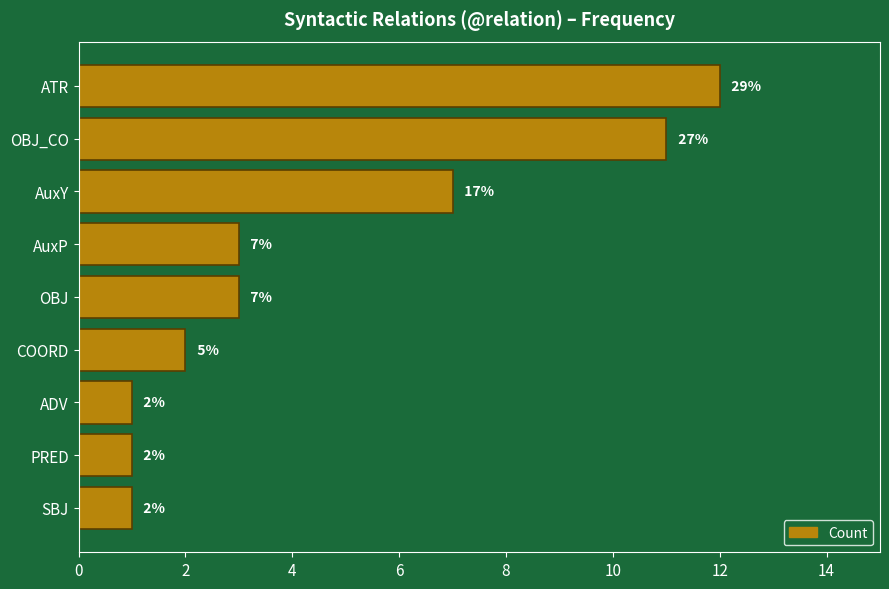

What is the maximum value shown in the chart?

12